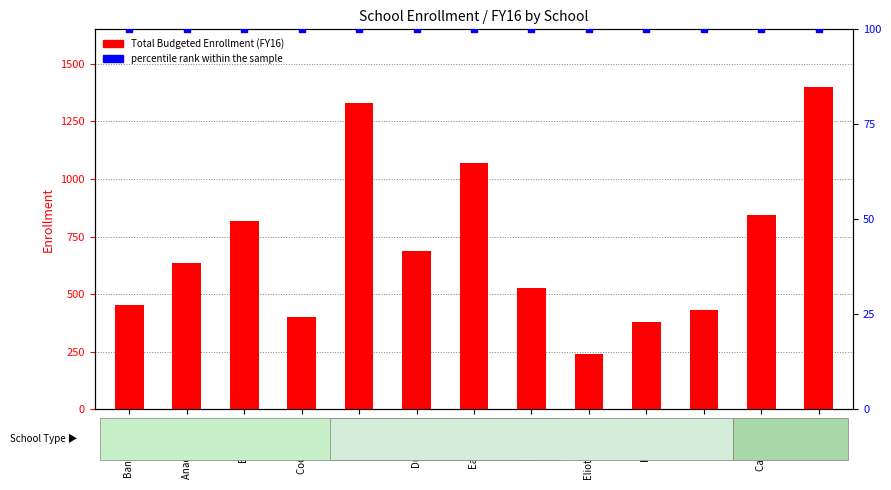

What is the total value across all series at Anacostia HS?

736